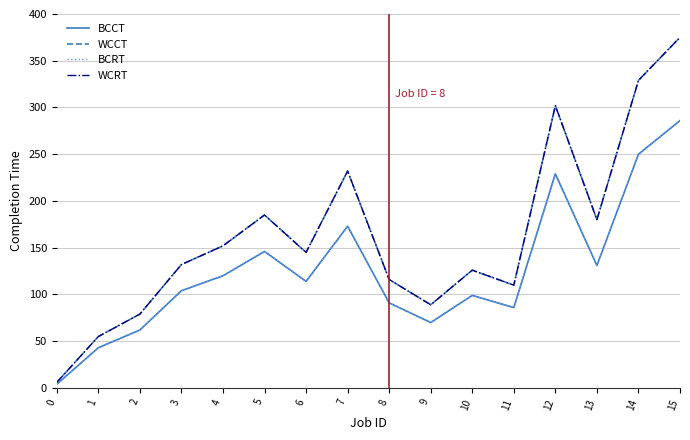

Where is the first local minimum for WCRT?

6